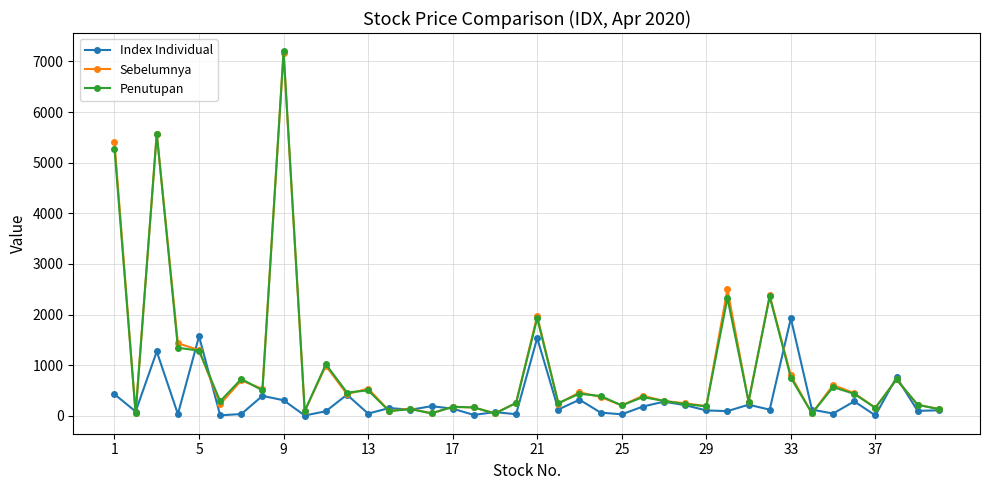

True or false: Penutupan has more than 1 interior local peaks.

True